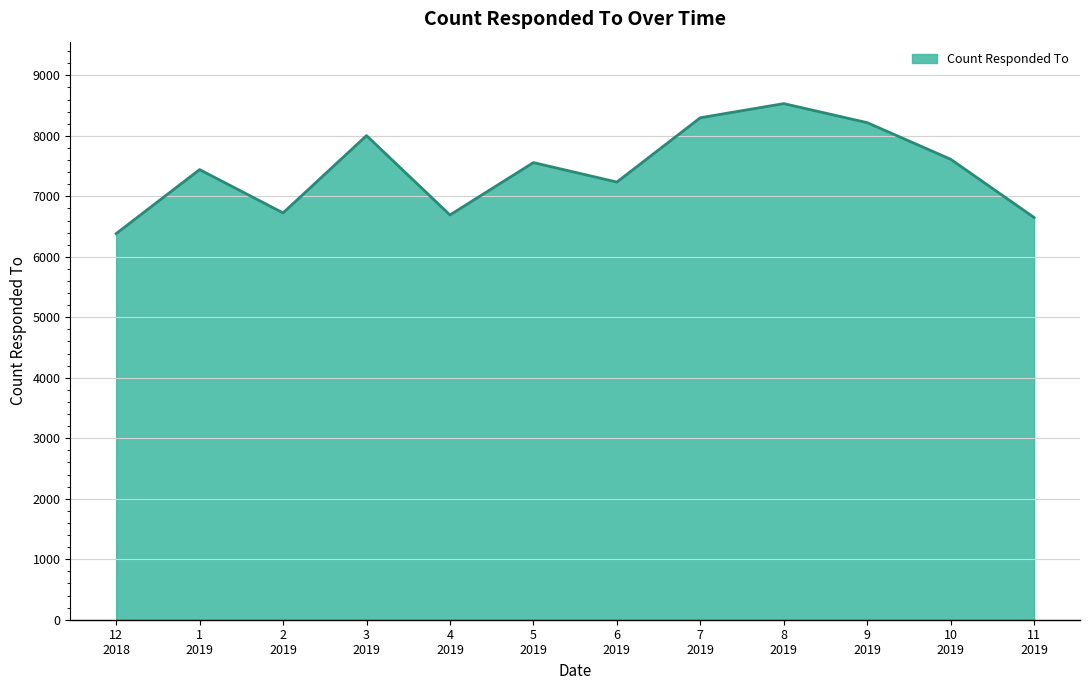

At which label is the value closest to 7458?

1
2019